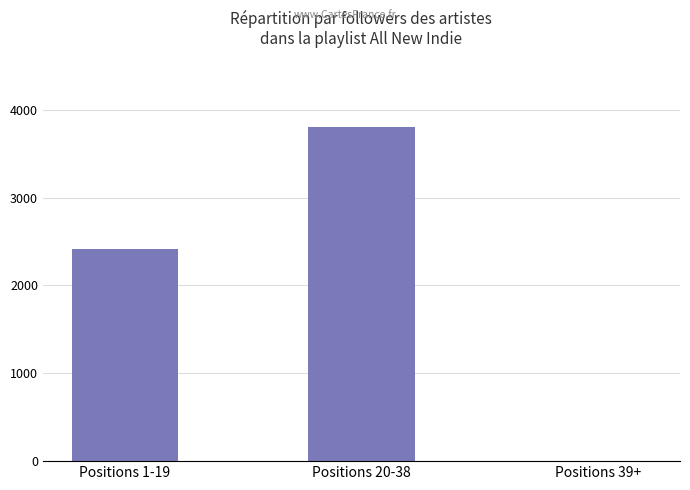

Between Positions 39+ and Positions 20-38, which is larger?

Positions 20-38